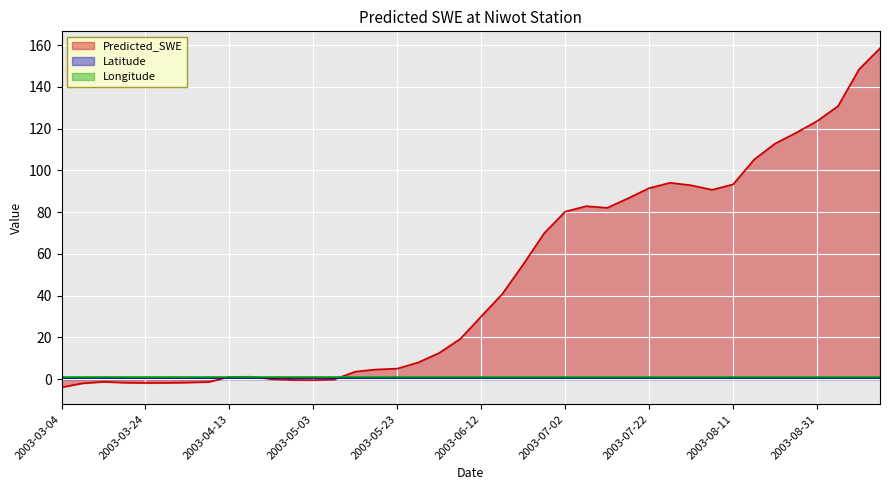

Reading right to left, extract all data points from this chart.

Predicted_SWE: 158.4	148.3	130.7	123.6	118.0	112.8	105.2	93.3	90.7	92.8	94.0	91.5	86.6	82.1	82.8	80.2	69.9	55.0	40.8	30.1	19.3	12.6	8.0	5.1	4.7	3.6	-0.1	-0.4	-0.3	0.0	1.2	1.1	-1.3	-1.6	-1.7	-1.8	-1.7	-1.2	-2.0	-3.9
Latitude: 0.4	0.4	0.4	0.4	0.4	0.4	0.4	0.4	0.4	0.4	0.4	0.4	0.4	0.4	0.4	0.4	0.4	0.4	0.4	0.4	0.4	0.4	0.4	0.4	0.4	0.4	0.4	0.4	0.4	0.4	0.4	0.4	0.4	0.4	0.4	0.4	0.4	0.4	0.4	0.4
Longitude: 0.9	0.9	0.9	0.9	0.9	0.9	0.9	0.9	0.9	0.9	0.9	0.9	0.9	0.9	0.9	0.9	0.9	0.9	0.9	0.9	0.9	0.9	0.9	0.9	0.9	0.9	0.9	0.9	0.9	0.9	0.9	0.9	0.9	0.9	0.9	0.9	0.9	0.9	0.9	0.9